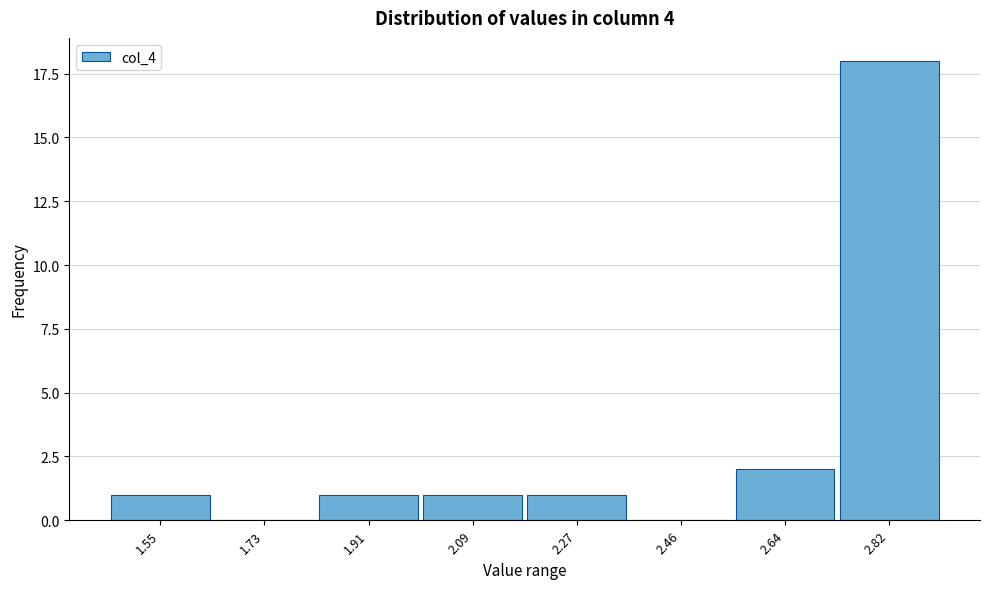

Reading left to right, extract all data points from this chart.

1.55=1	1.73=0	1.91=1	2.09=1	2.27=1	2.46=0	2.64=2	2.82=18